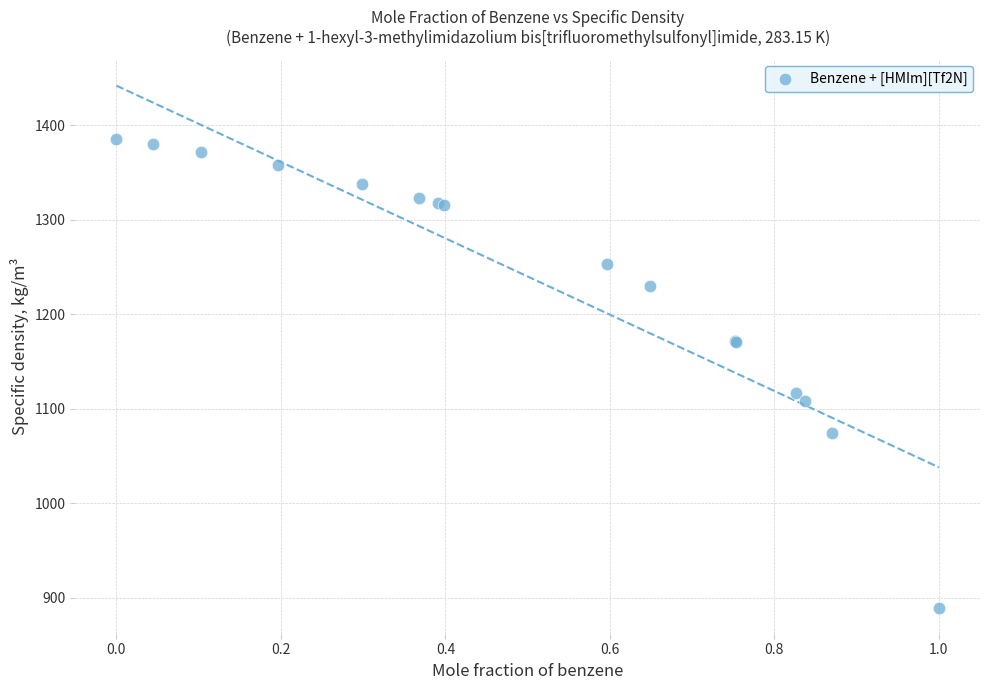

What Y value in the scatter plot is closest to 1137?

1116.6